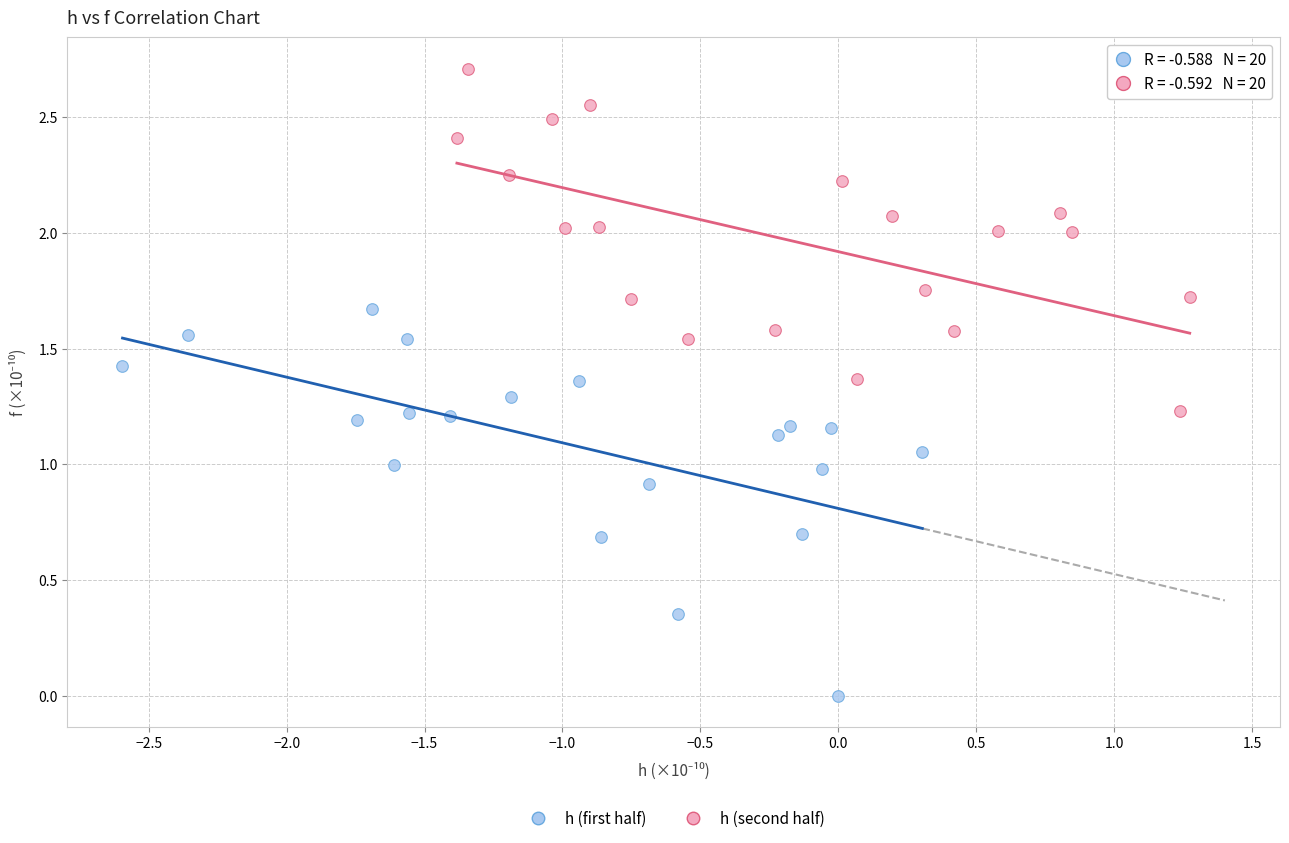

Which series reaches the minimum Y coordinate?

h (first half)